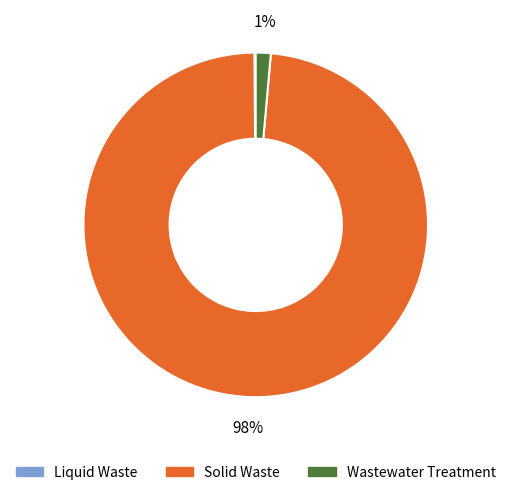

Which category has the biggest portion of the pie?

Solid Waste